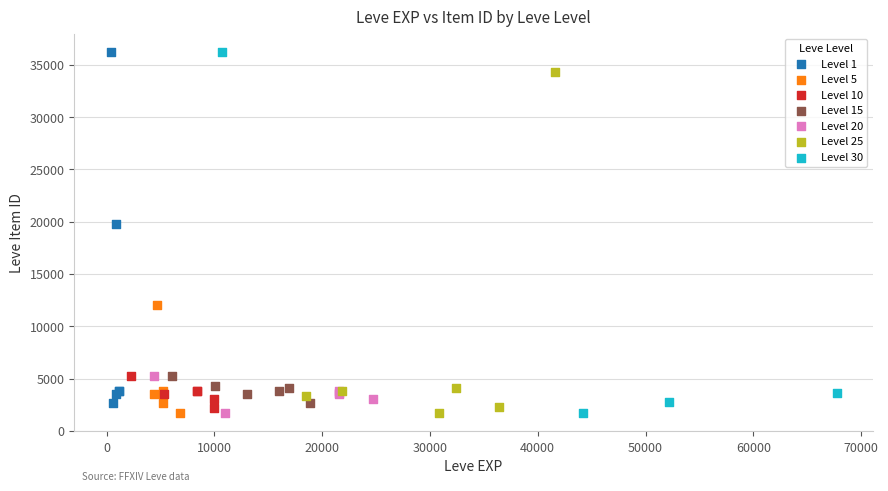

Which series has the largest Y range (max minus min)?

Level 30